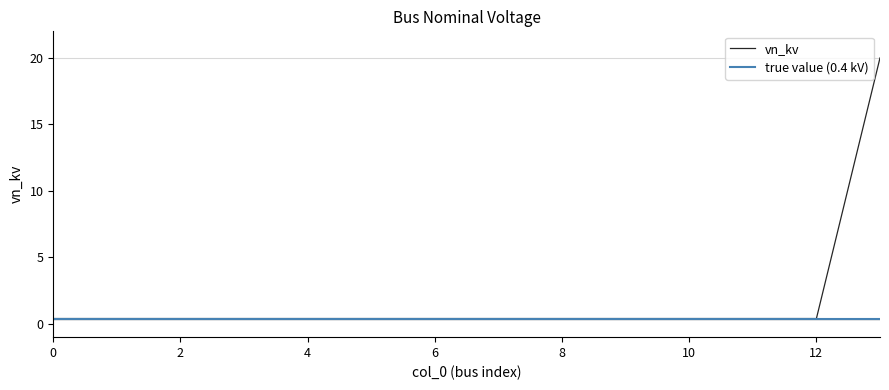

What is the sum of all values?

25.2